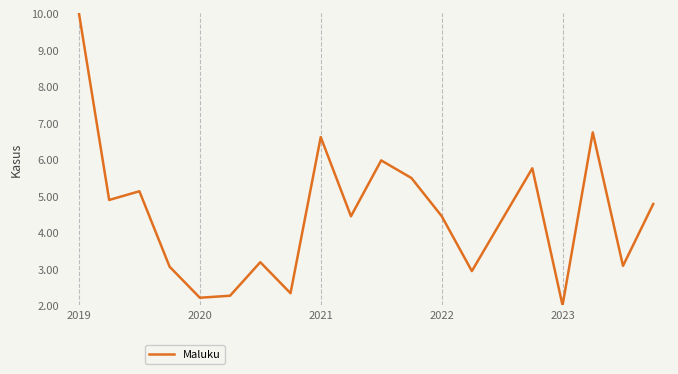

What is the greatest value displayed?

10.0